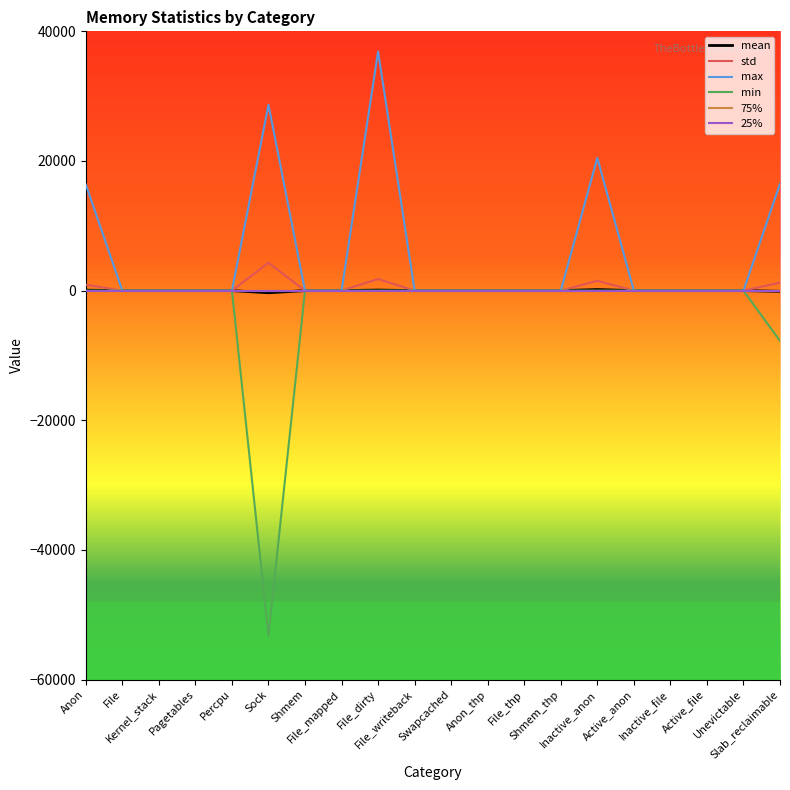

How many lines are shown in the chart?

6